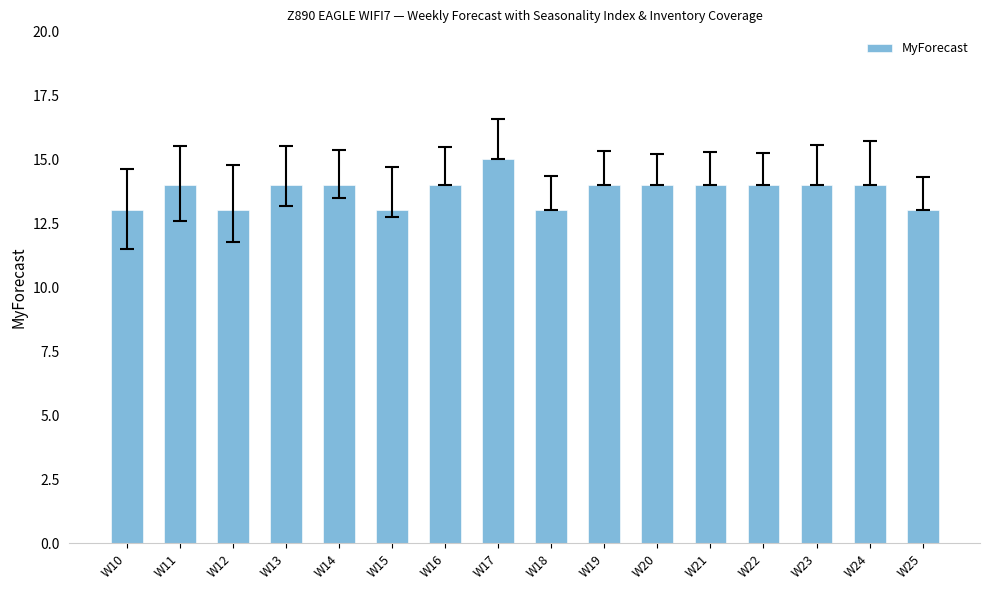

At which category does the chart reach its peak across all series?

W17